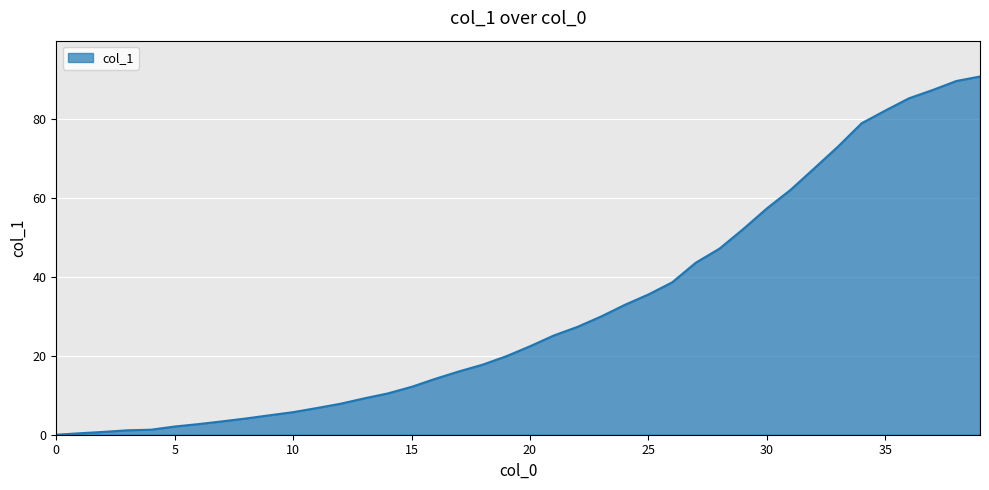

What is the difference between the maximum and minimum values?

90.8